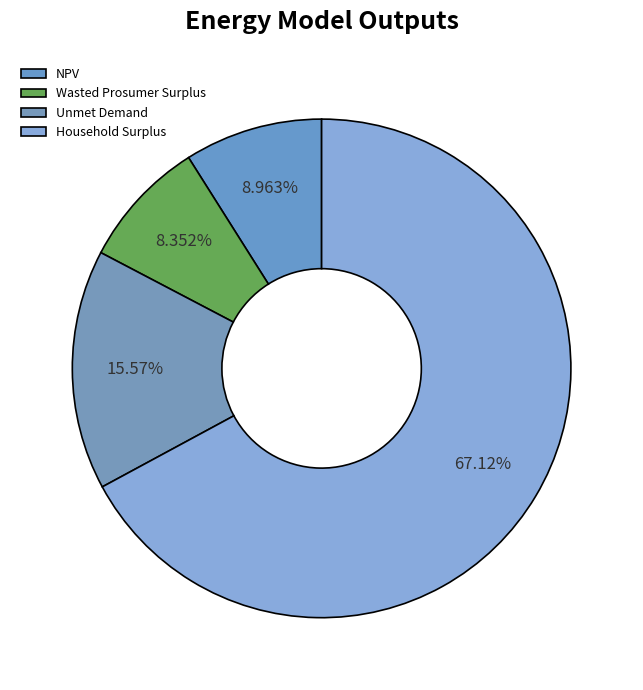

Which slice is the largest?

Household Surplus